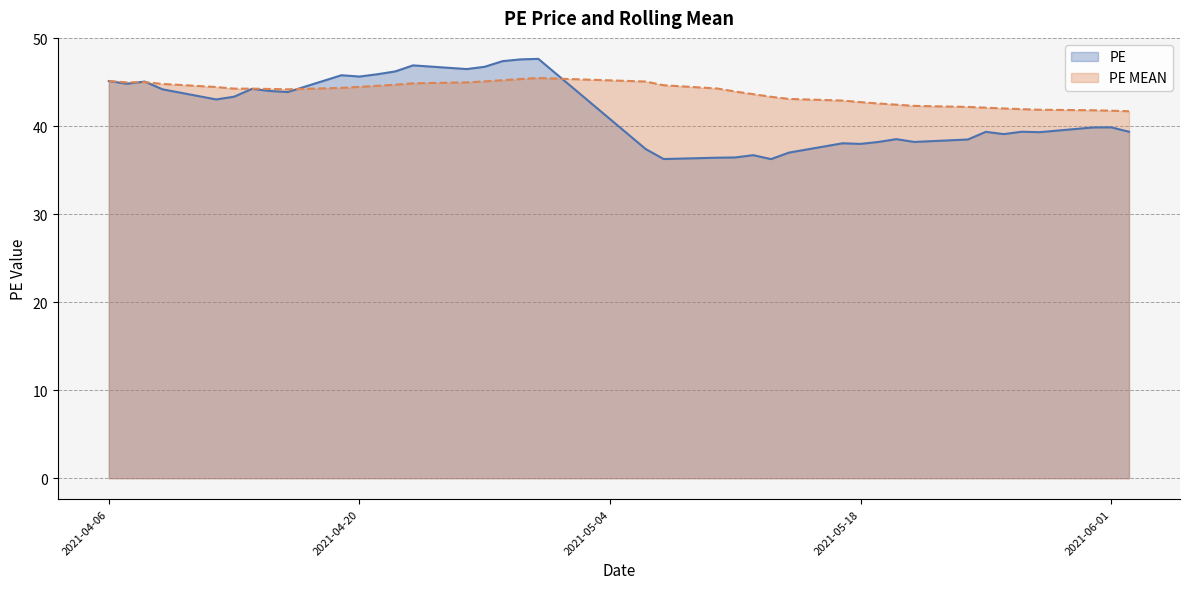

What is the value of the PE point at the 16th from the left?

46.7